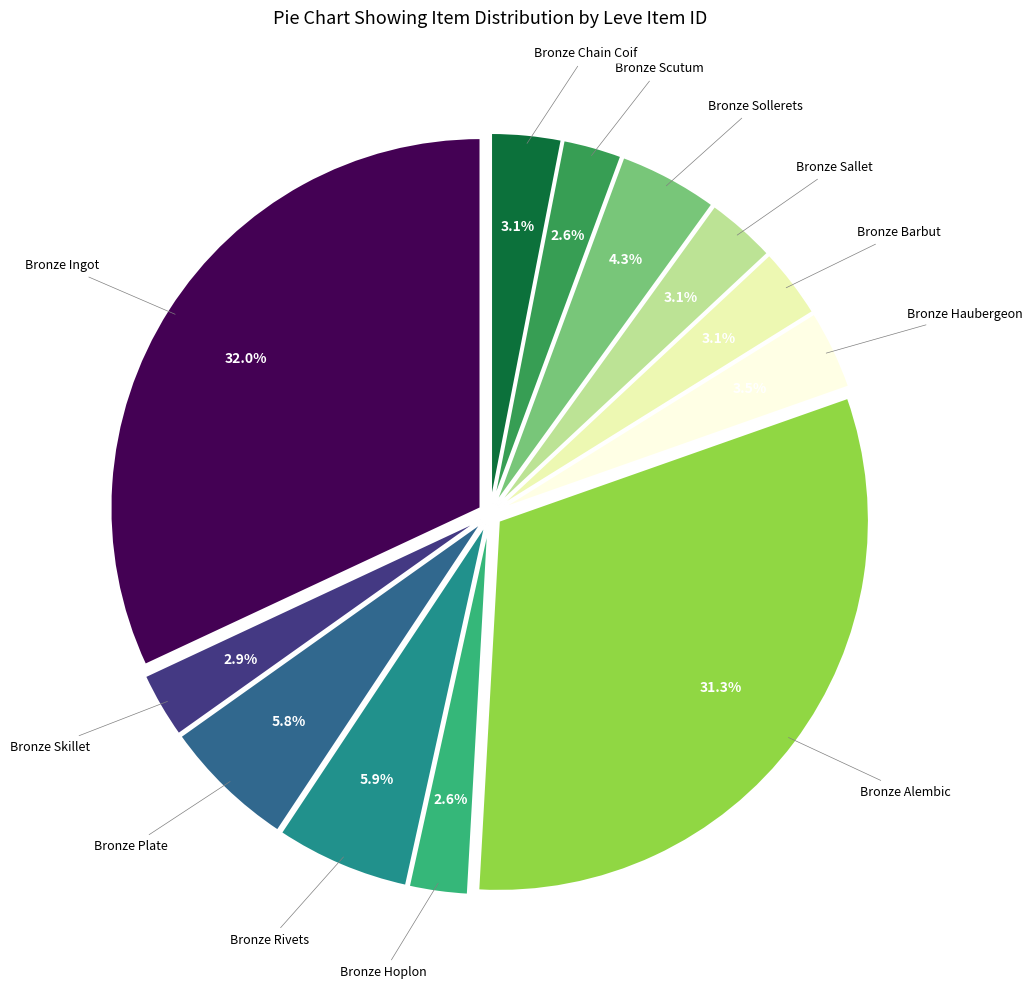

Is there a majority slice in this chart?

No